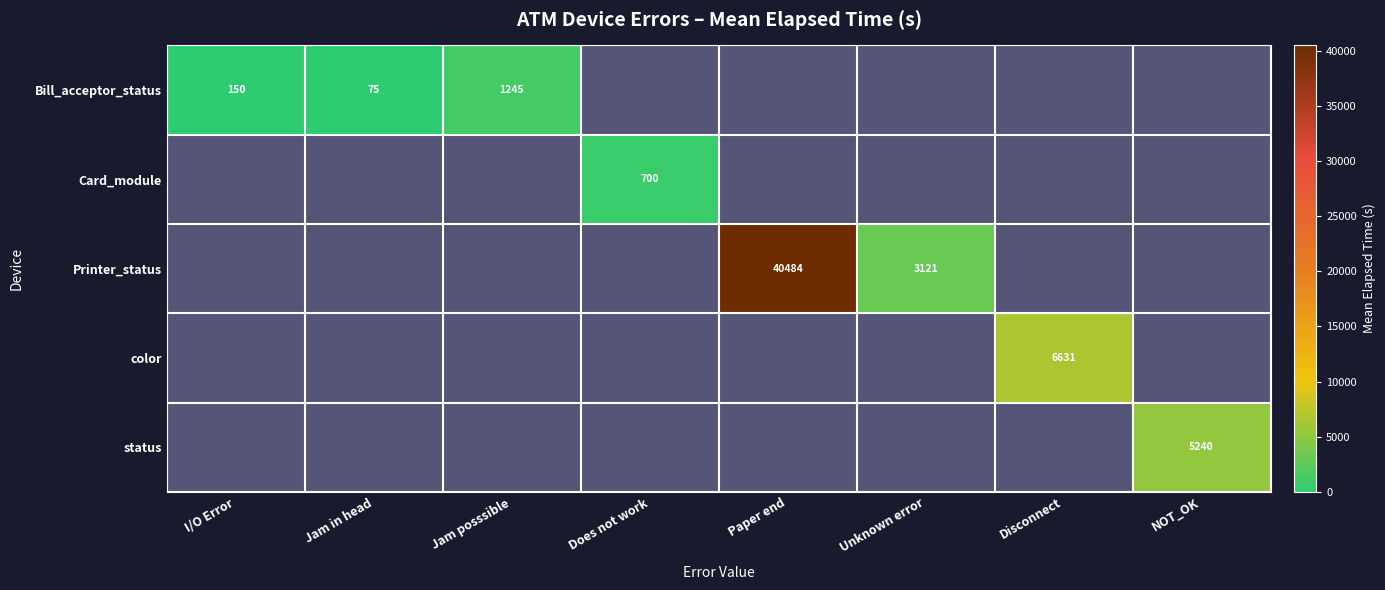

True or false: Bill_acceptor_status has a value of 1245 at Jam posssible.

True